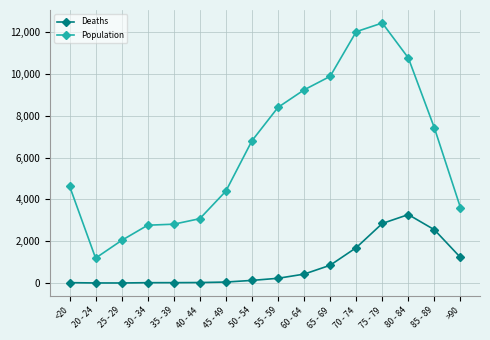

What are all the series names shown in the legend?

Deaths, Population